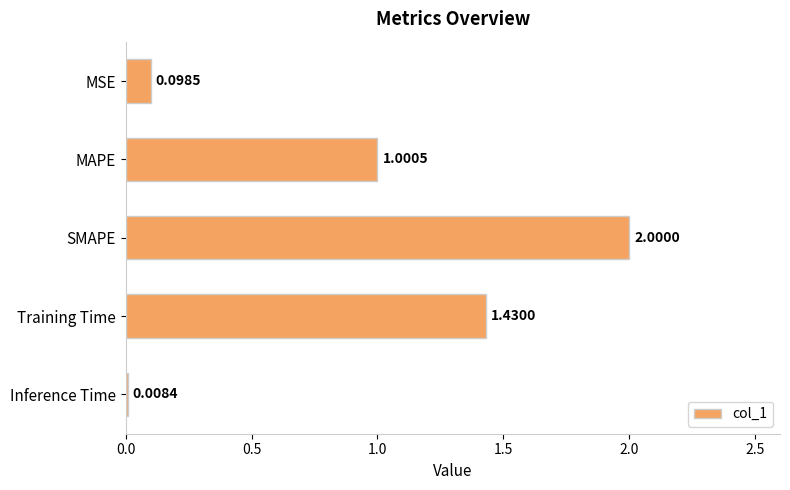

What is the average value?

0.9